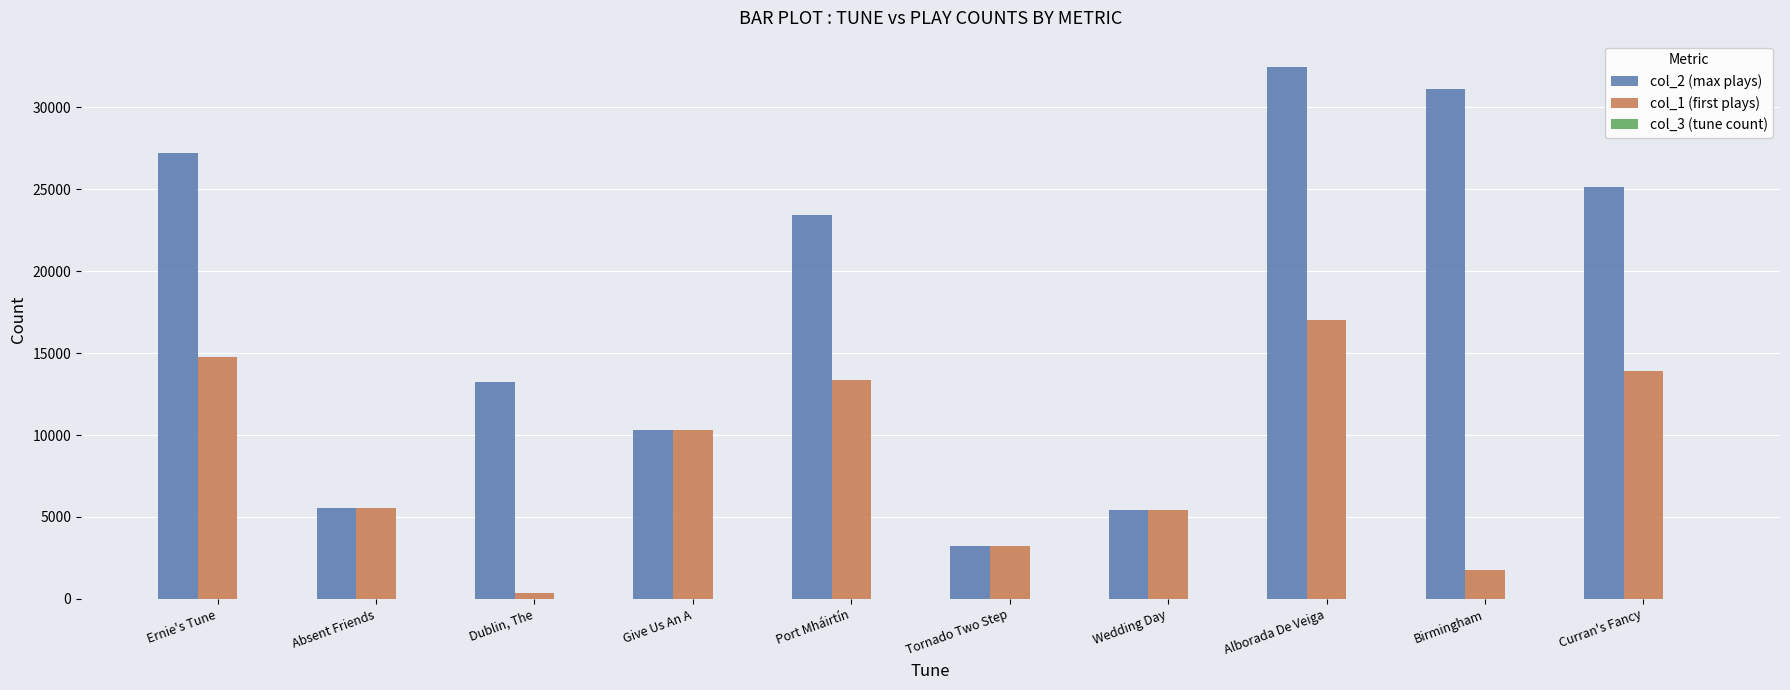

Is it true that col_1 (first plays) equals 13360 at Port Mháirtín?

True